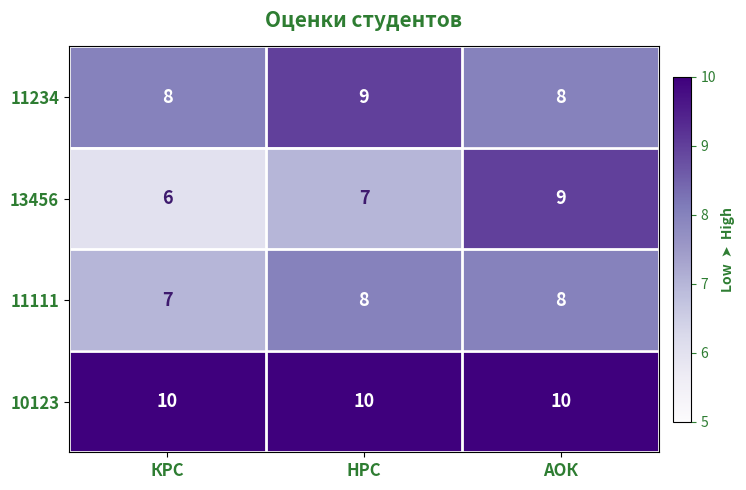

Is it true that 11111 equals 8 at НРС?

True